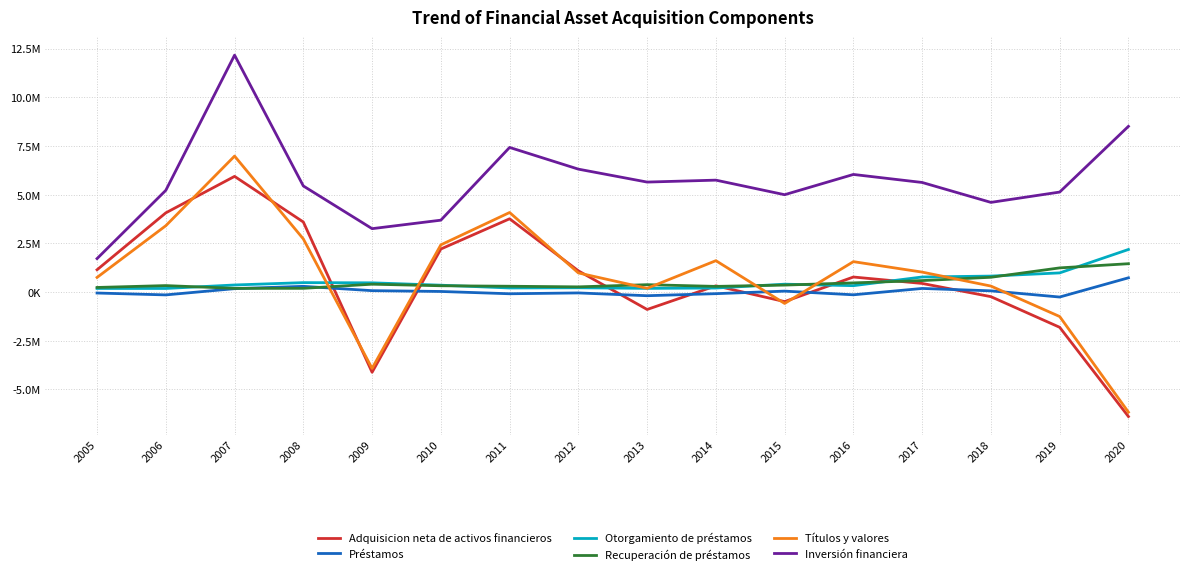

What is the difference between the maximum and minimum values in the Inversión financiera series?

10450684